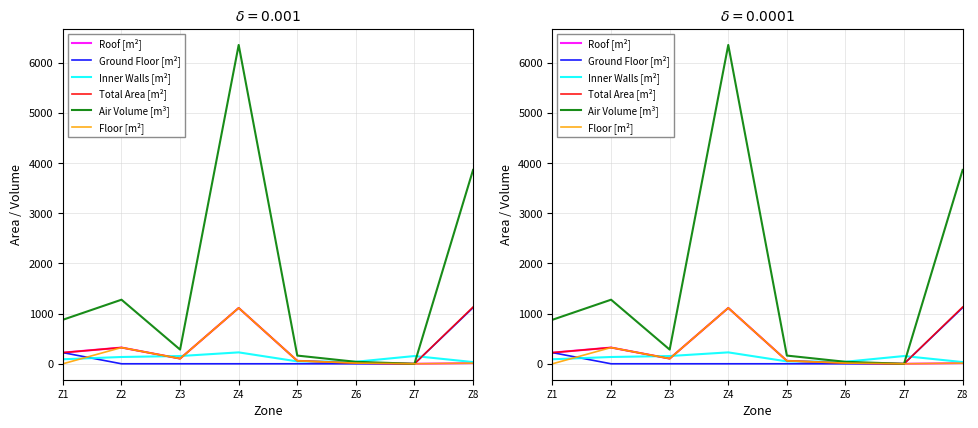

What is the sum of the Roof [m²] values at Z1 and Z7?

222.3